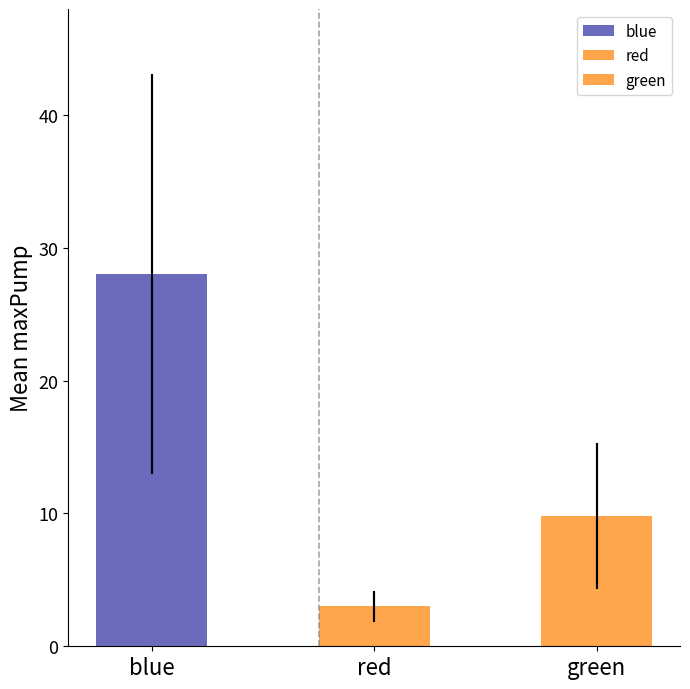

What is the maximum value shown in the chart?

28.0